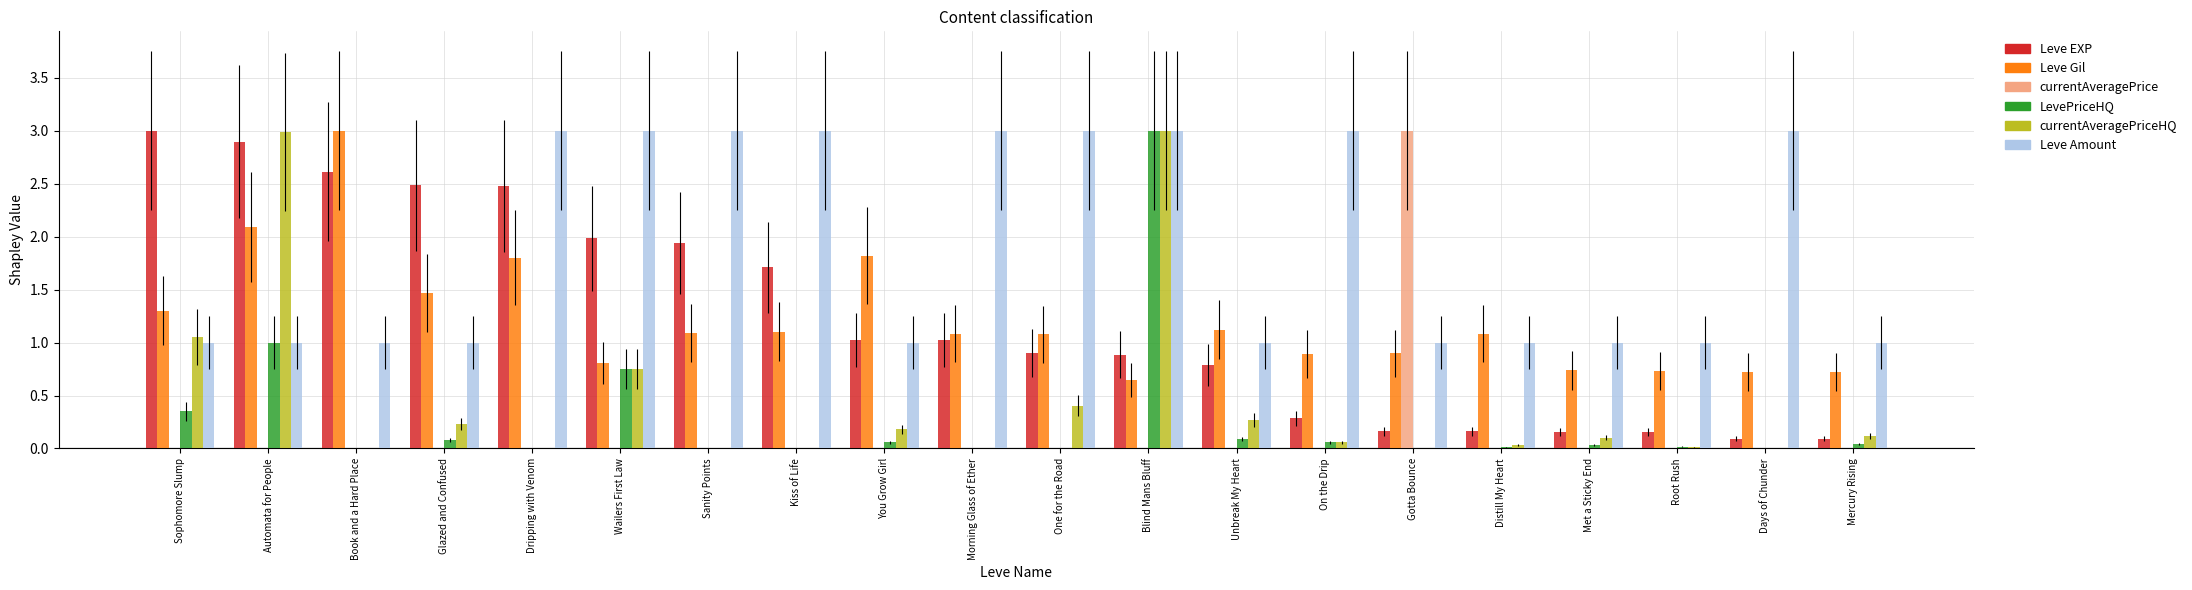

Is the value of Leve Gil at Glazed and Confused greater than the value of Leve EXP at Dripping with Venom?

No